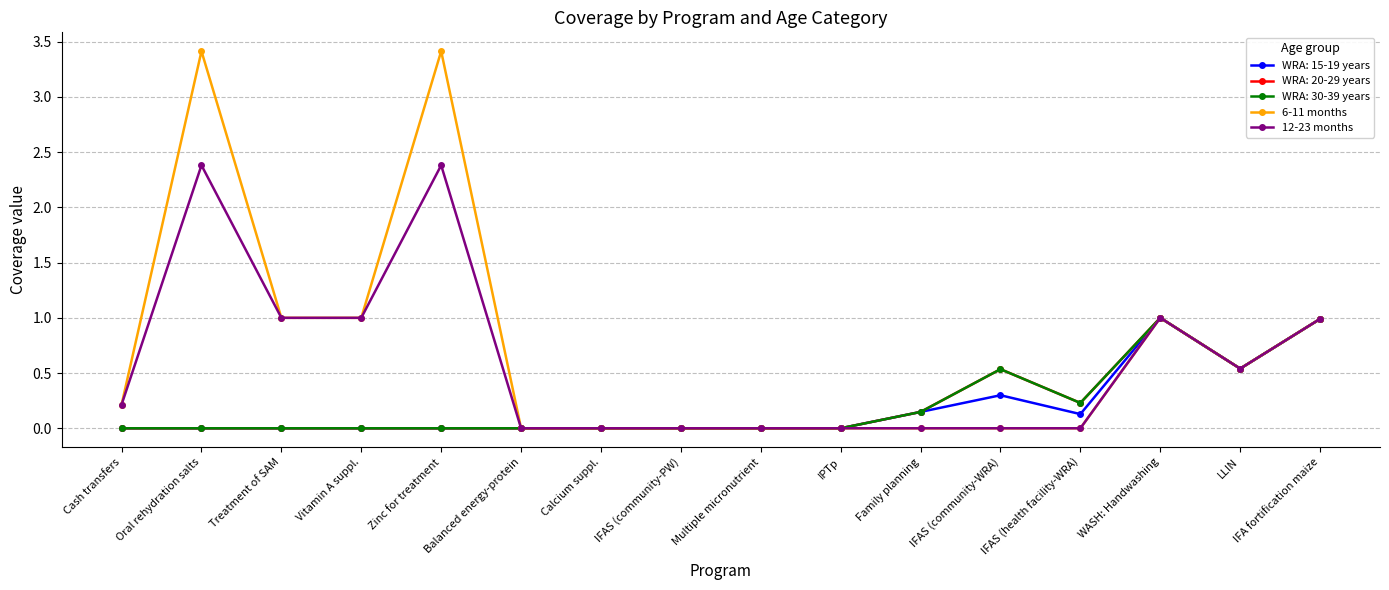

At which category is the sum across all series the highest?

Oral rehydration salts